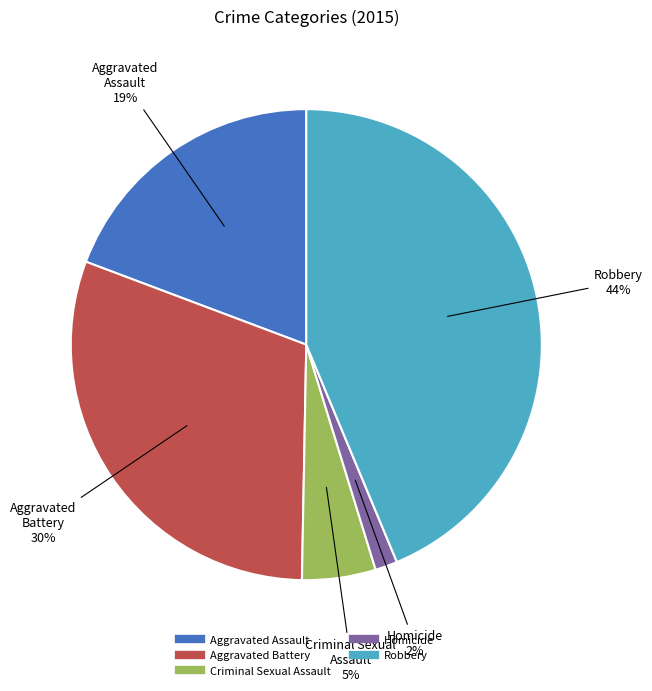

What percentage is the Criminal Sexual Assault slice, to the nearest percent?

5%